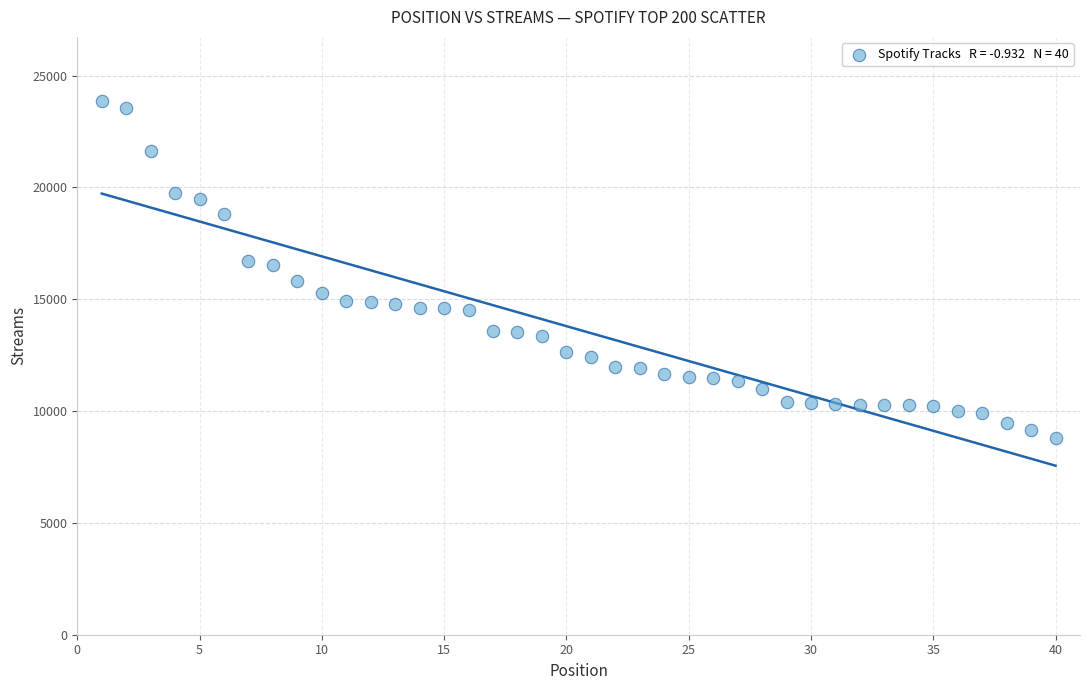

What is the range of Y values (max minus min)?

15064